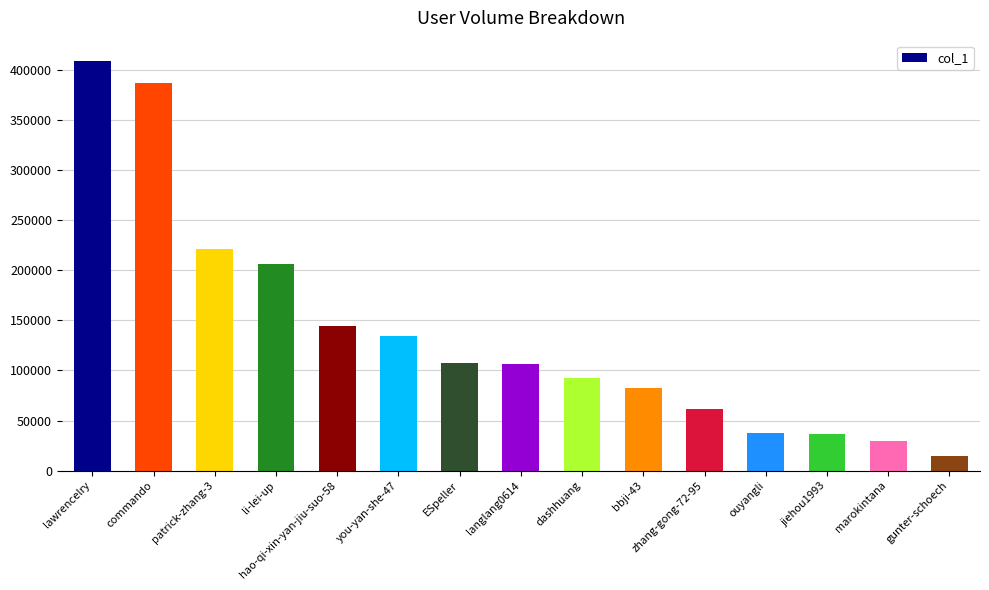

Are the bars horizontal?

No